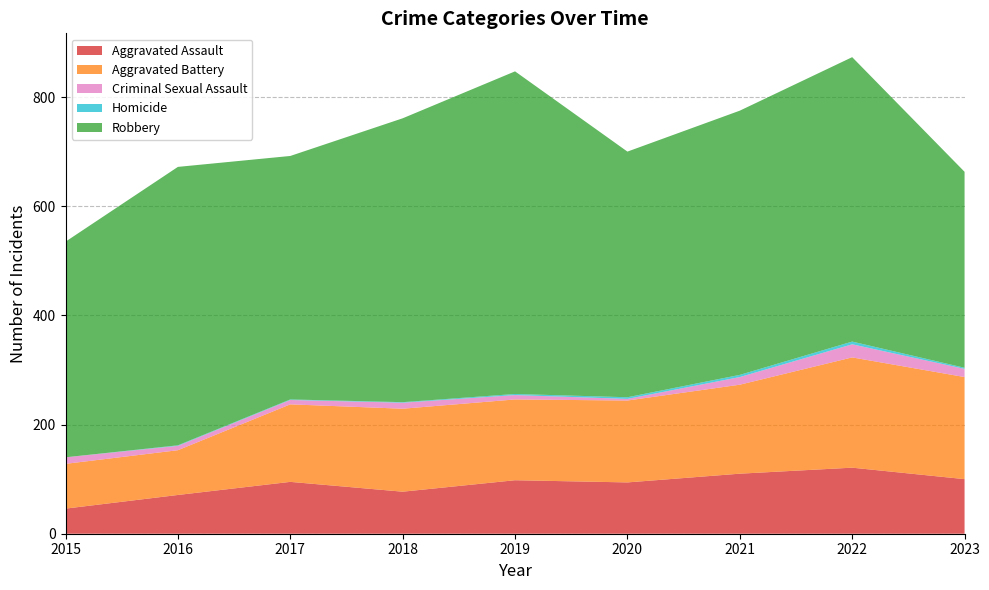

Reading left to right, list all the values displayed in this chart.

Aggravated Assault: 46	71	95	77	98	94	110	121	100
Aggravated Battery: 82	82	142	152	148	150	163	202	187
Criminal Sexual Assault: 12	8	8	11	8	3	14	24	15
Homicide: 0	1	1	1	2	3	4	5	2
Robbery: 395	510	446	520	591	450	484	521	359